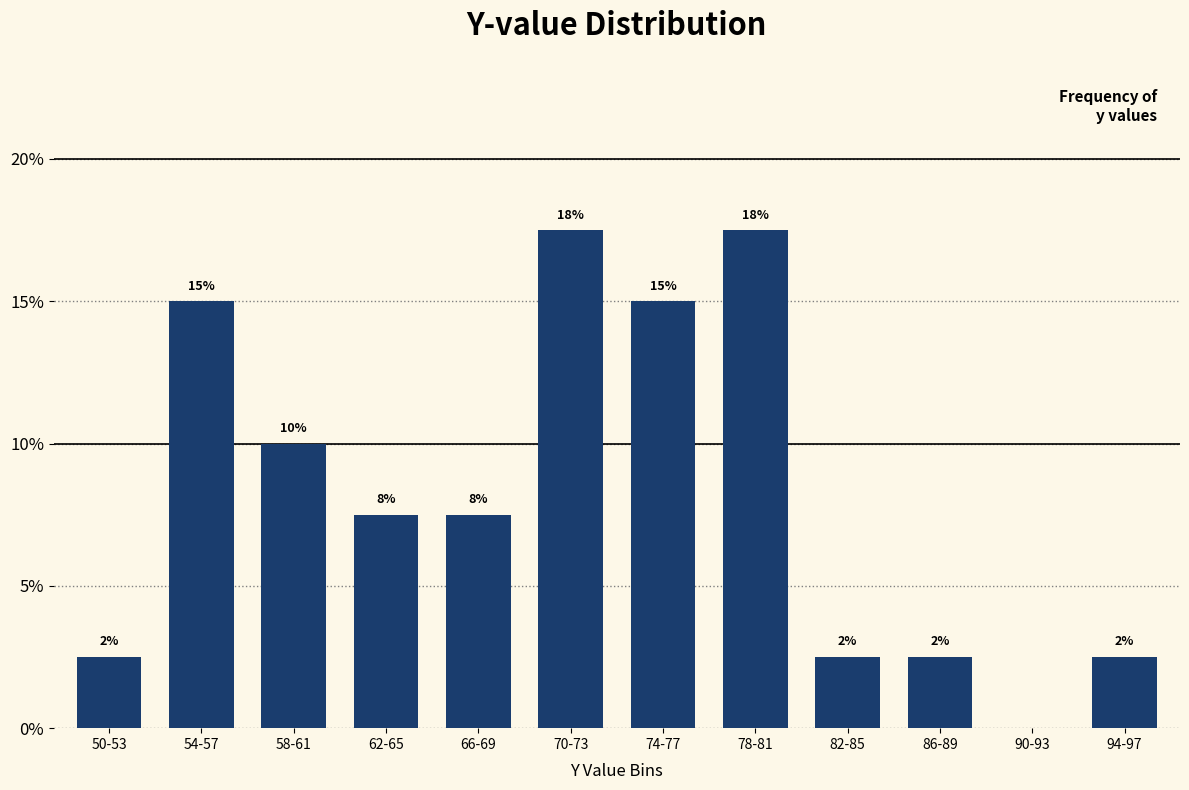

Rank the categories by value from highest to lowest.

70-73, 78-81, 54-57, 74-77, 58-61, 62-65, 66-69, 50-53, 82-85, 86-89, 94-97, 90-93